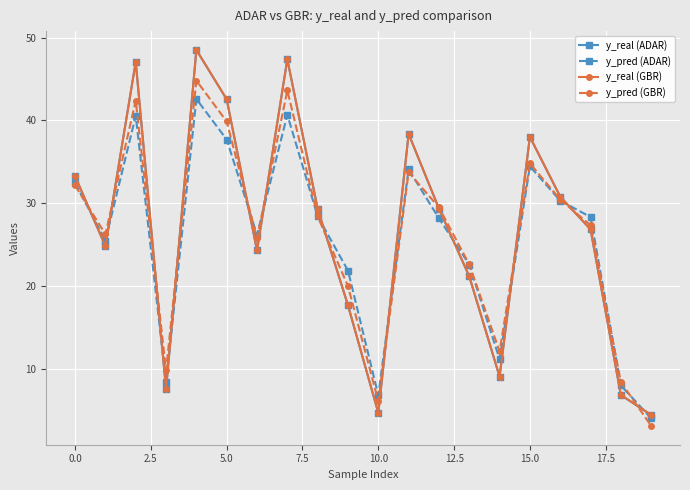

In y_real (GBR), how many points are lower than both neighbors (excluding endpoints)?

5